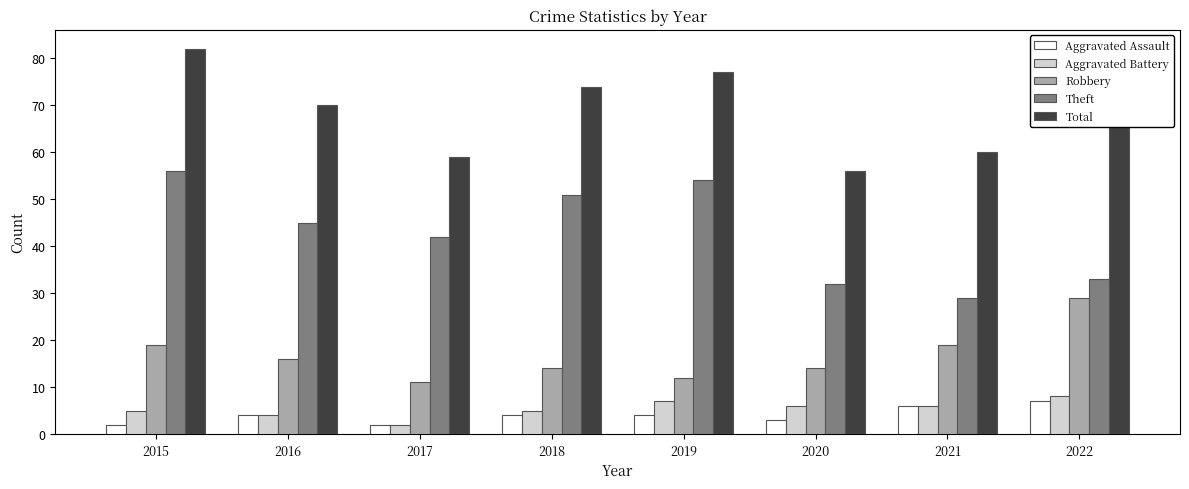

Rank the series at 2015 from highest to lowest value.

Total, Theft, Robbery, Aggravated Battery, Aggravated Assault